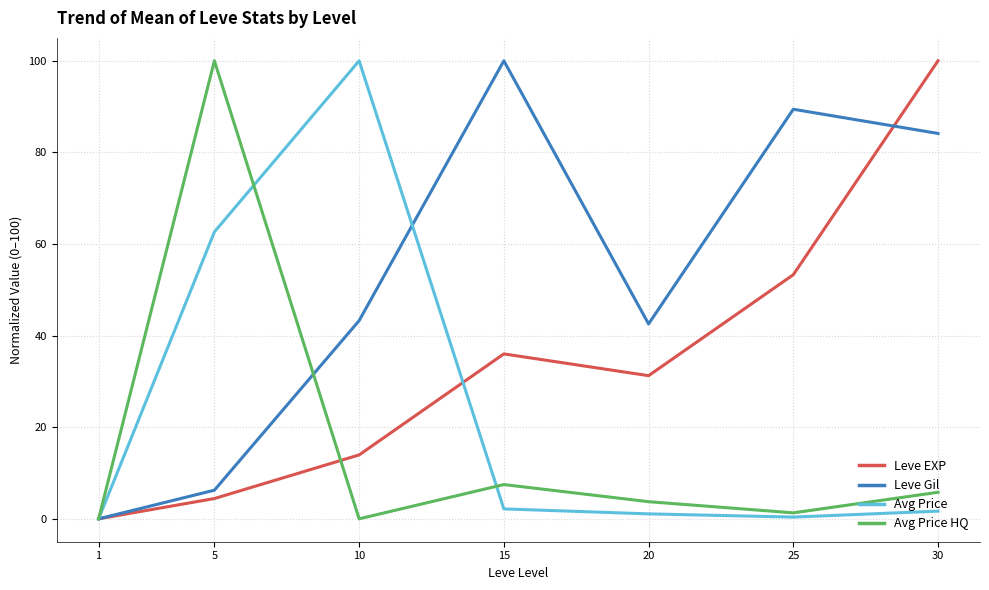

True or false: Leve Gil and Leve EXP cross at least once.

True